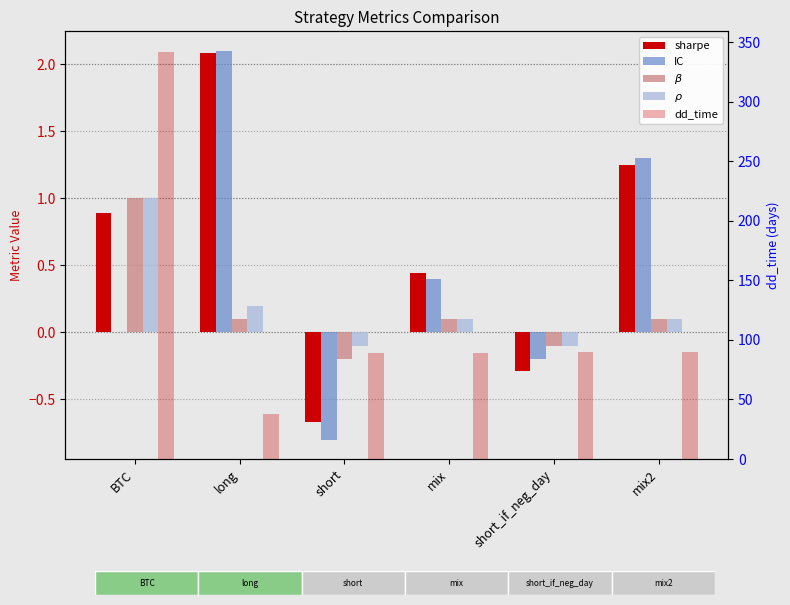

Which series has the largest total across all categories?

dd_time